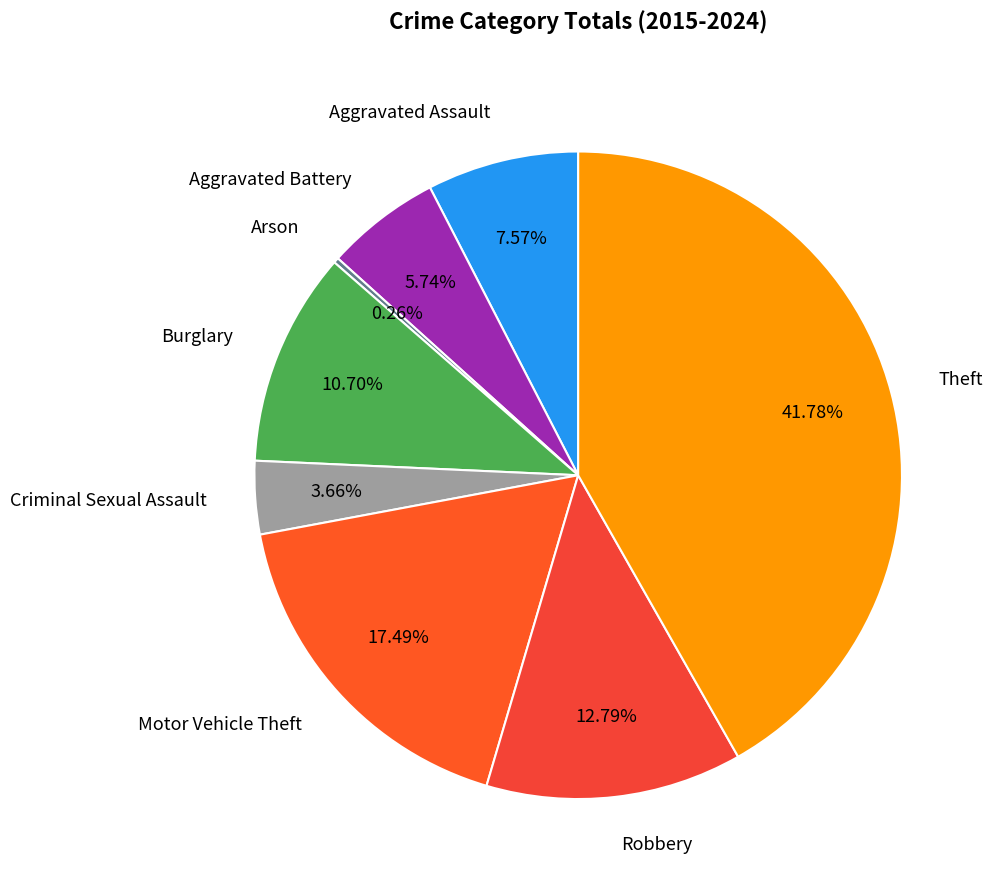

Is there any slice that represents more than half of the pie?

No